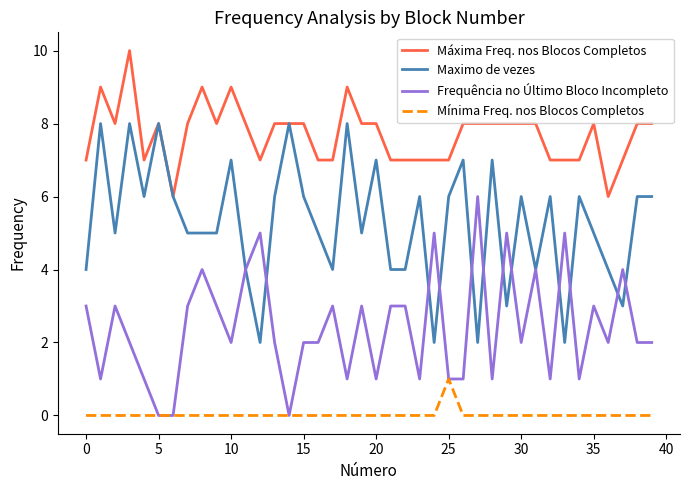

Does the chart have visible grid lines?

No